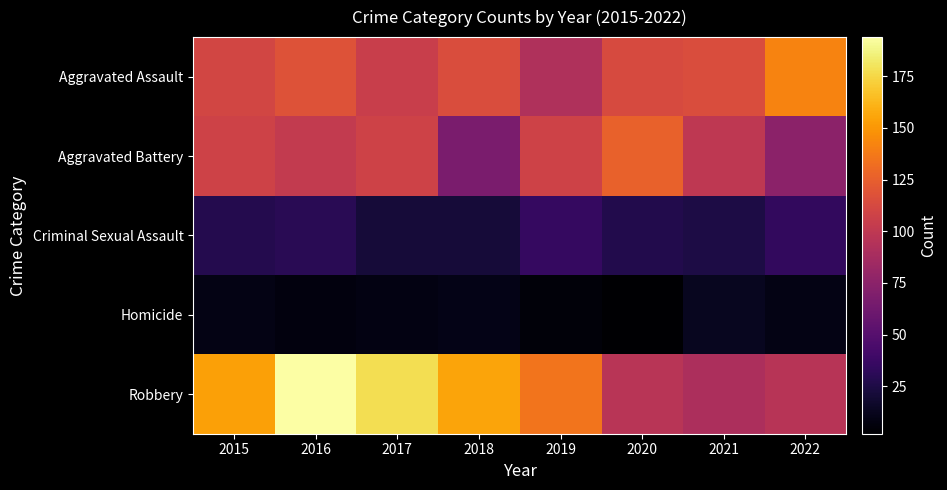

Count the number of data series in this chart.

5